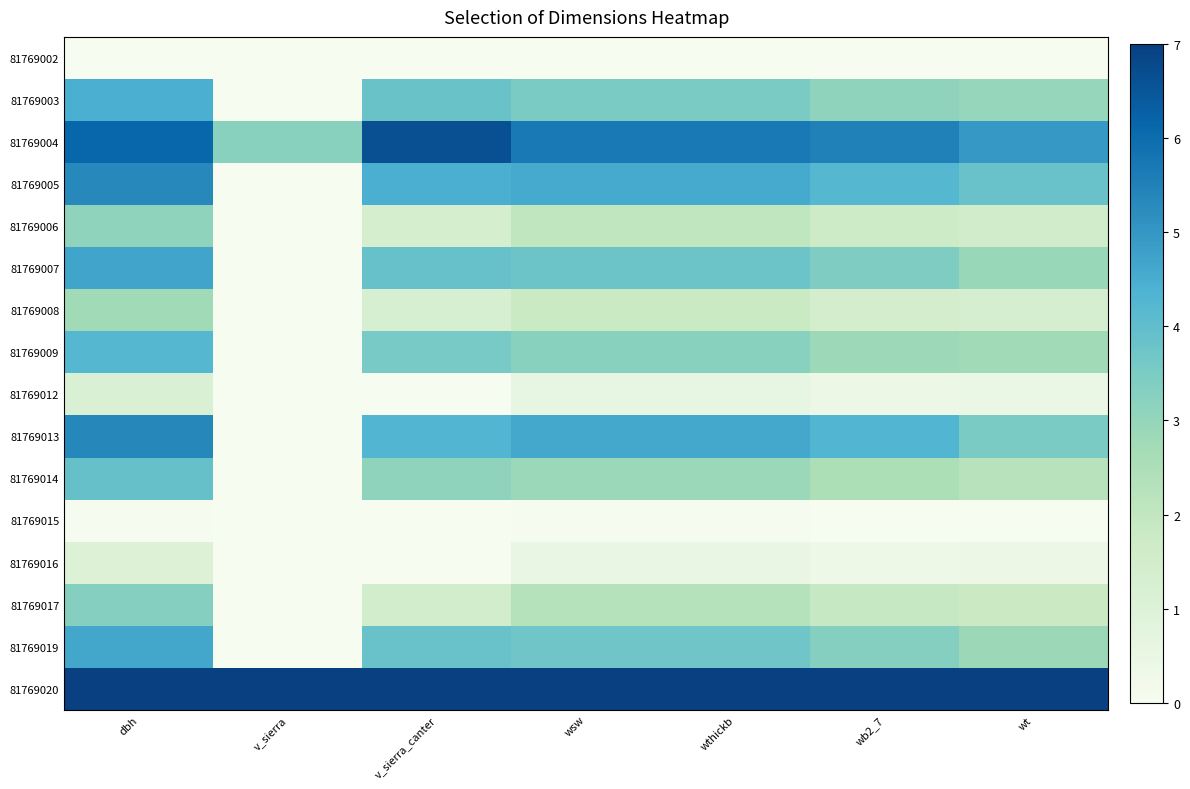

At which category is the sum across all series the highest?

dbh